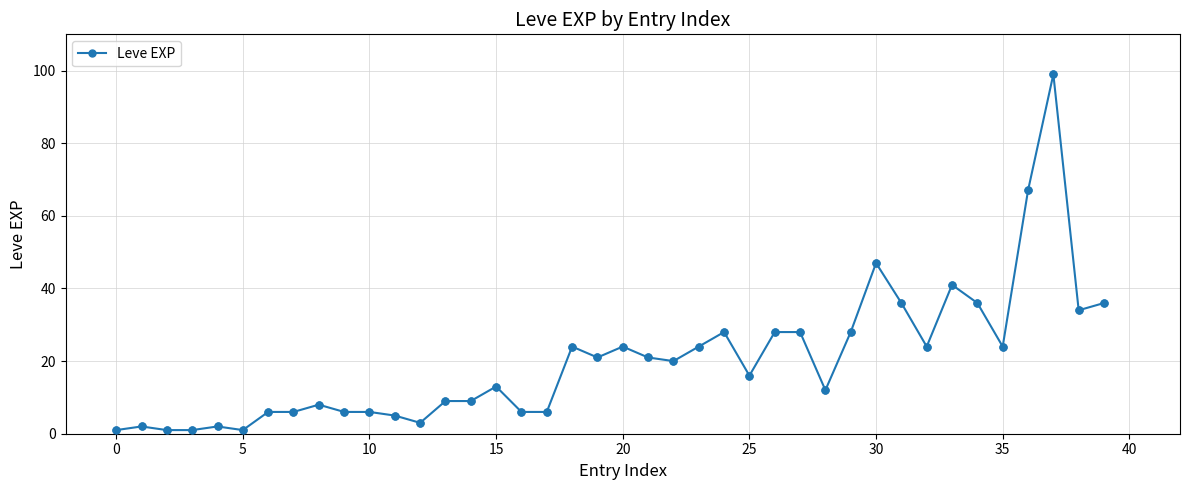

What is the maximum value shown in the chart?

99